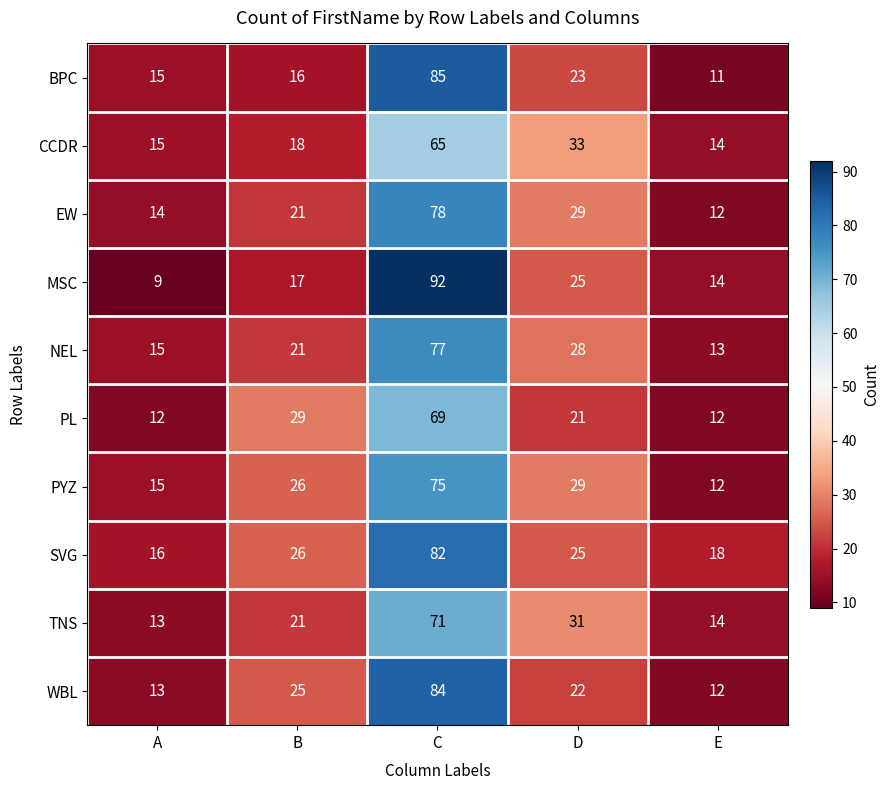

Is it true that SVG equals 25 at D?

True